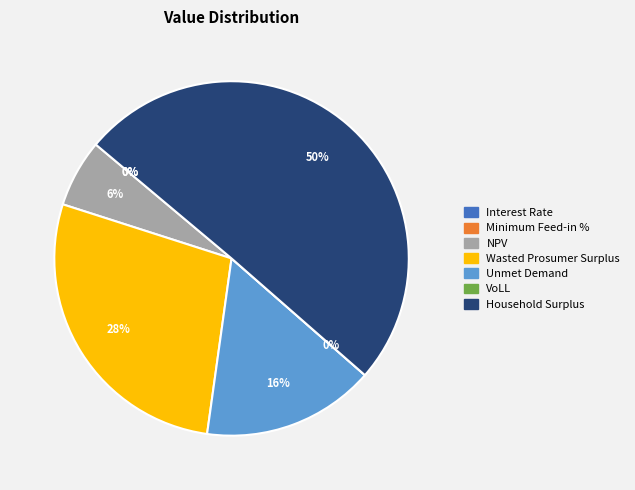

True or false: Interest Rate accounts for 0% of the total.

True